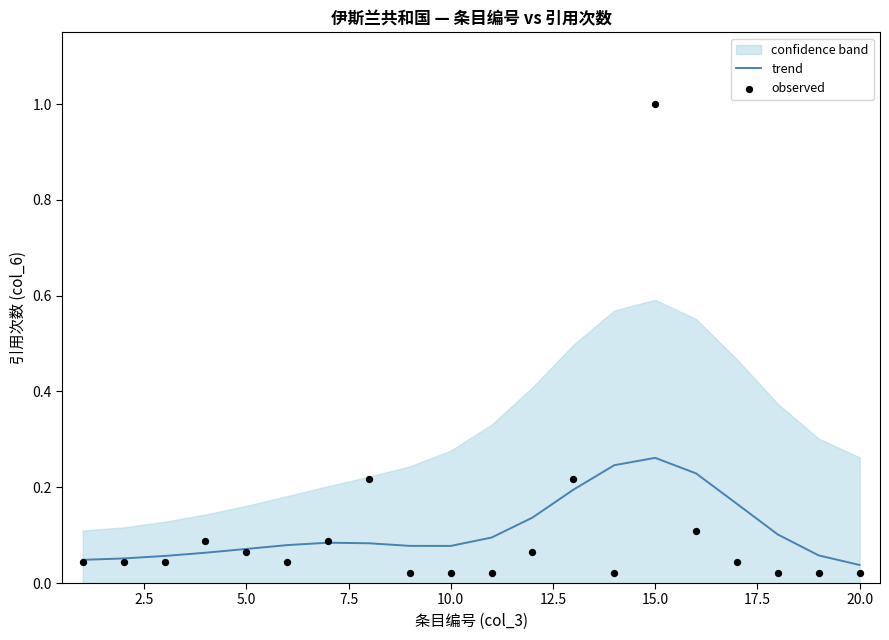

Is the value of trend at 10.0 greater than the value of observed at 10?

Yes